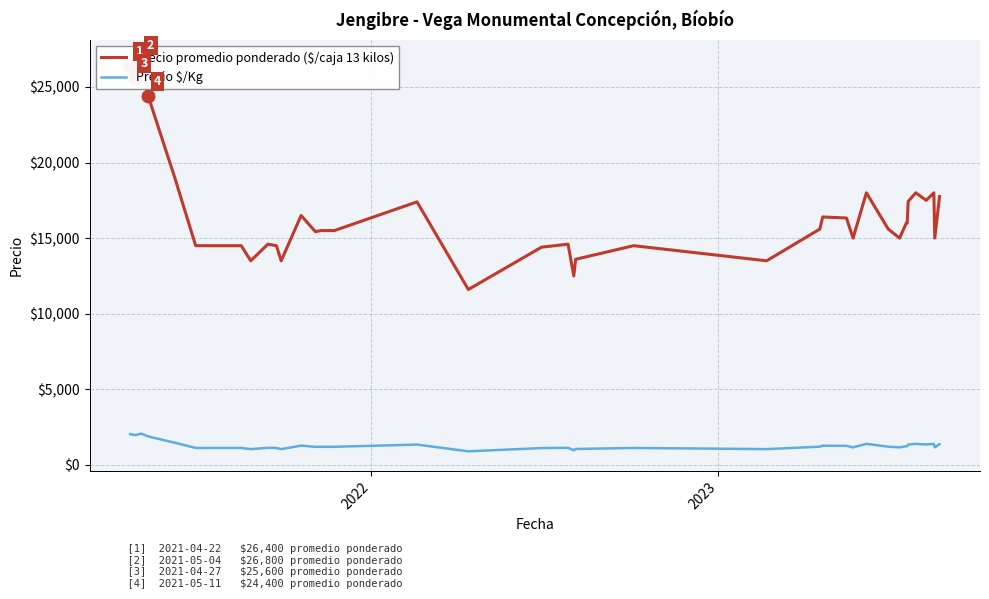

What is the sum of all Precio $/Kg values?

50763